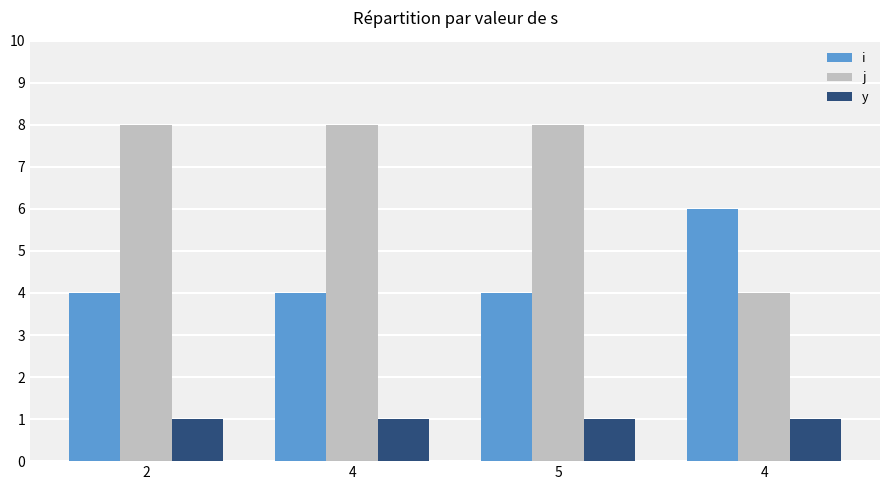

Rank the series at 2 from highest to lowest value.

j, i, y